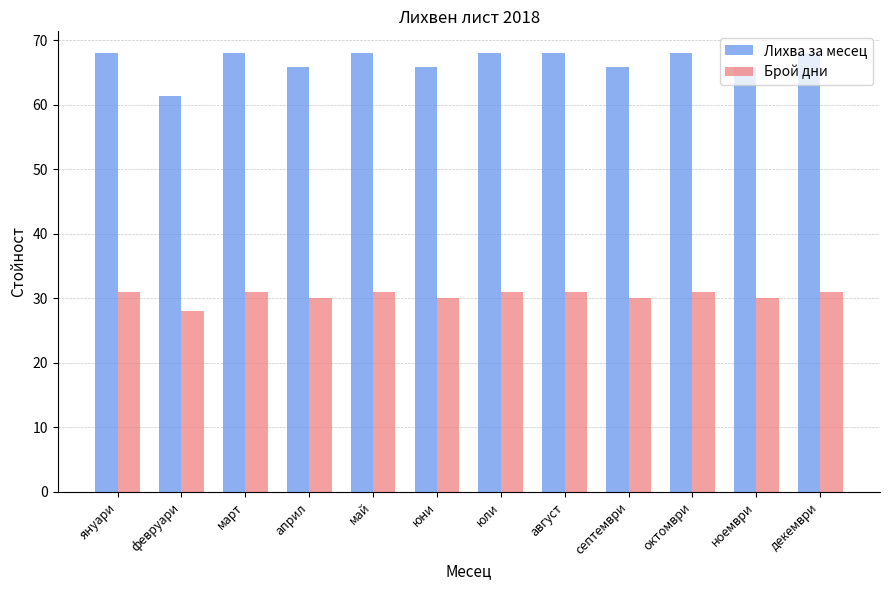

Where does the Лихва за месец series first go above 67?

януари